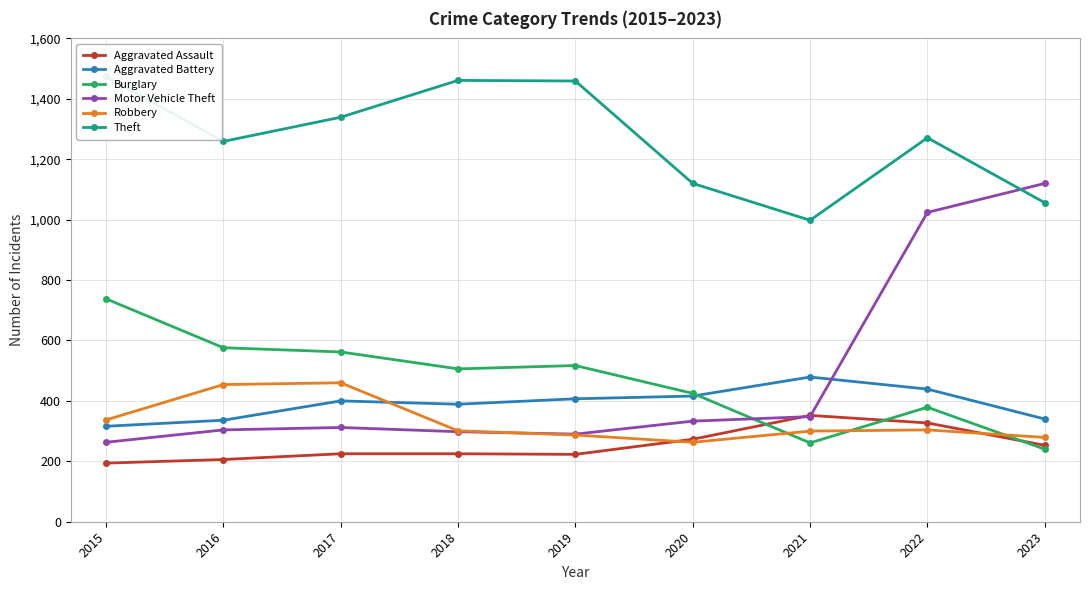

The Aggravated Assault series shows 142 at 2020. True or false?

False